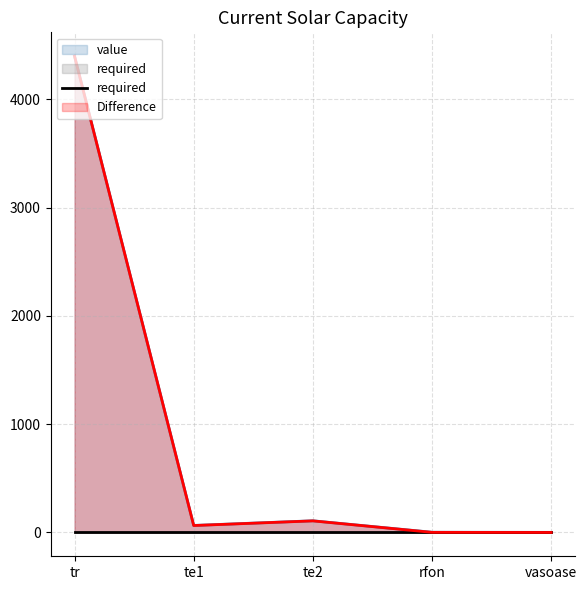

Rank the categories by value from lowest to highest.

vasoase, rfon, te1, te2, tr